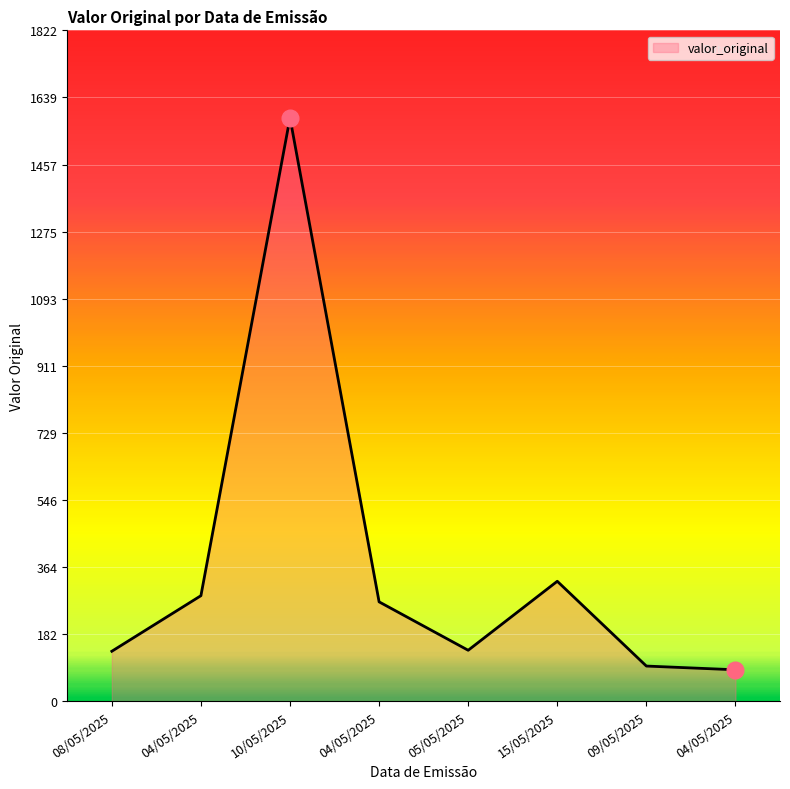

List the labels in order of value, largest first.

10/05/2025, 15/05/2025, 04/05/2025, 04/05/2025, 05/05/2025, 08/05/2025, 09/05/2025, 04/05/2025